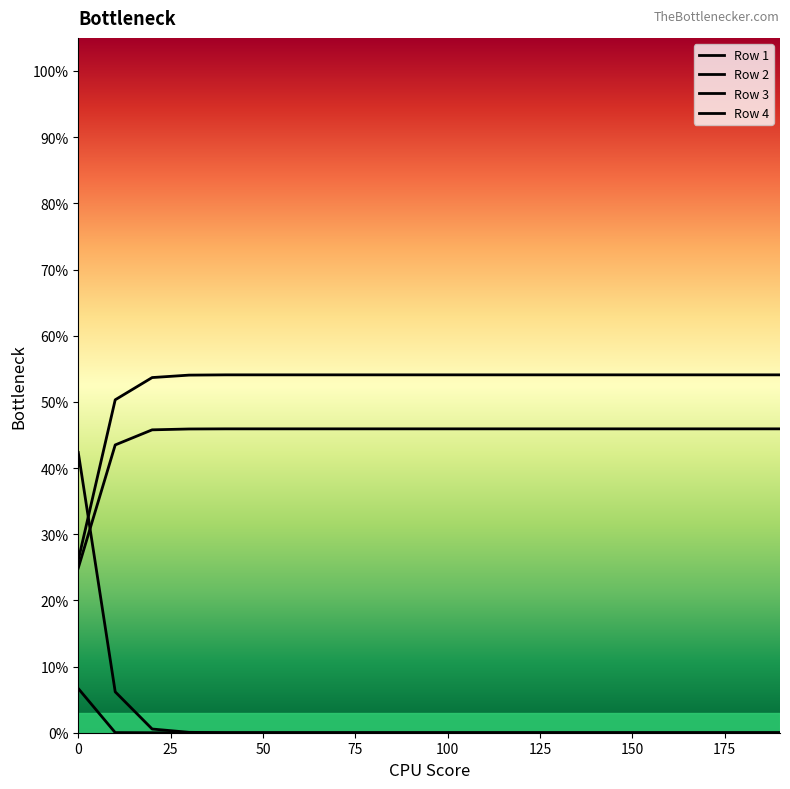

What is the difference between the maximum and minimum values in the Row 4 series?

0.4